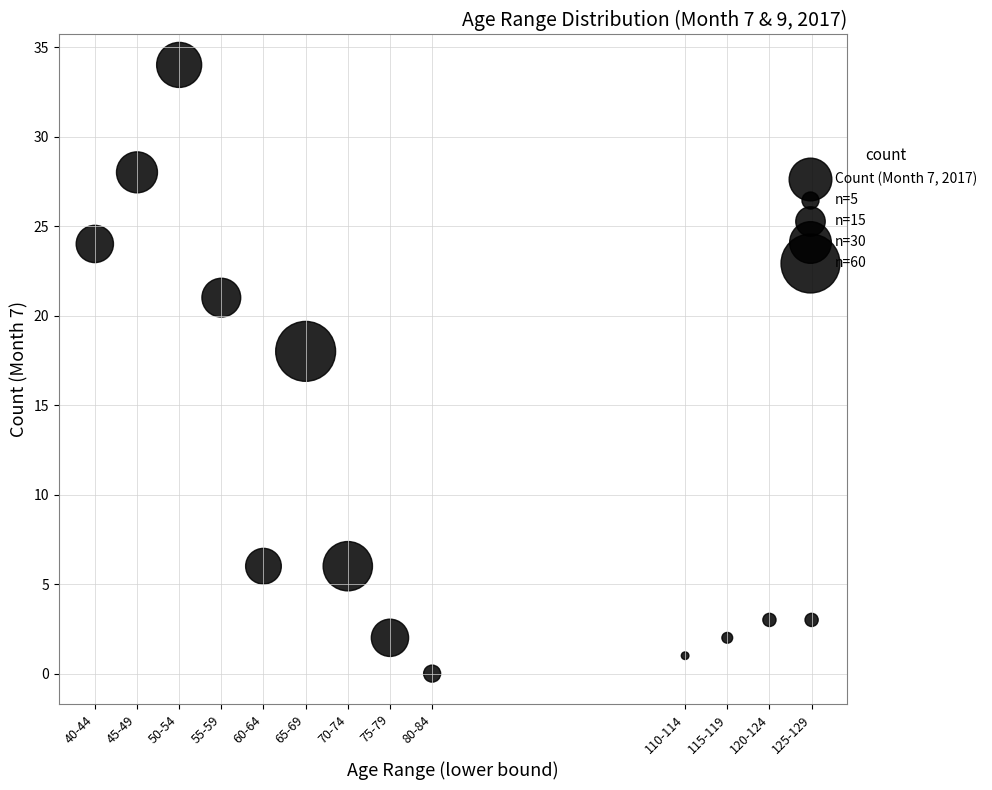

What Y value in the scatter plot is closest to 17?

18